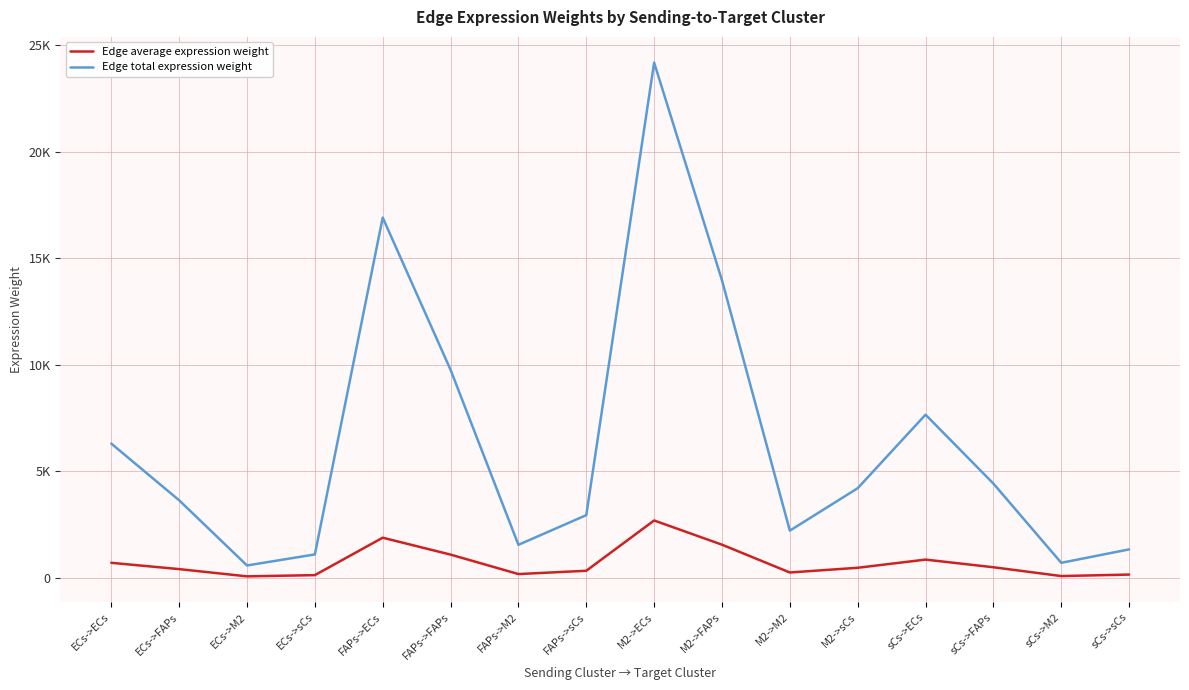

What is the difference between the Edge average expression weight values at M2->sCs and ECs->FAPs?

62.9